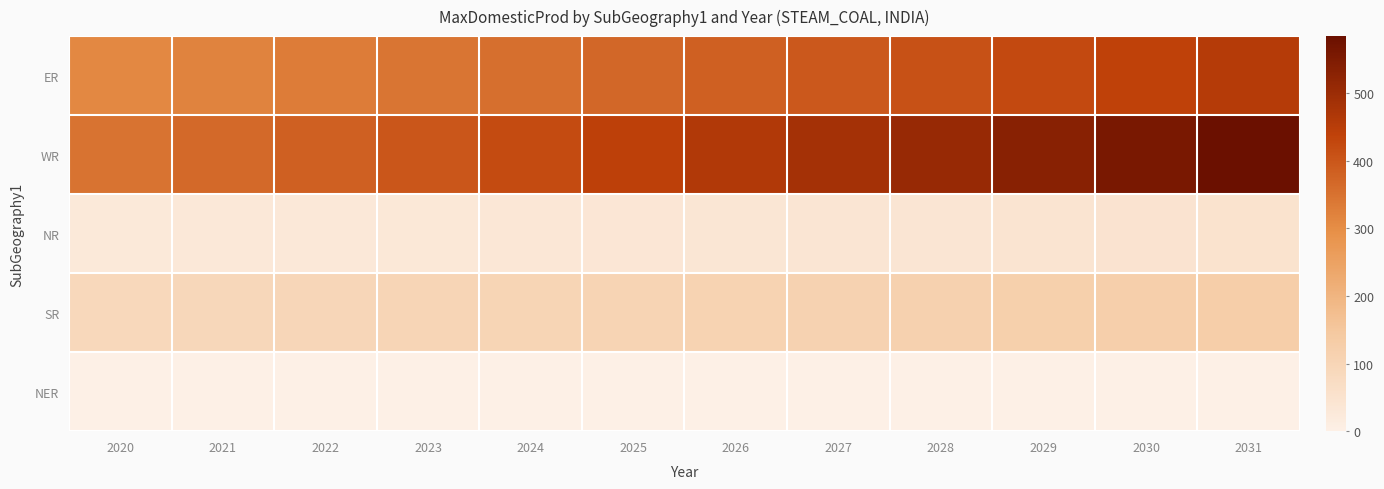

Which series has the widest spread of values?

WR